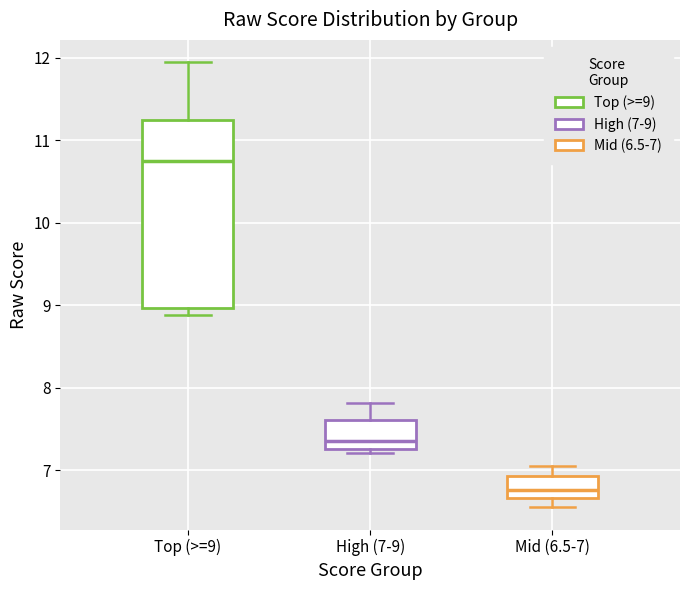

Which box has the highest median line?

Top (>=9)